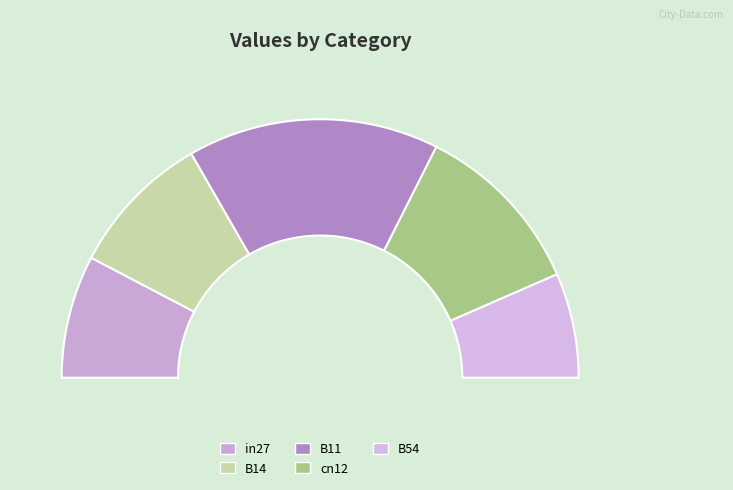

How many slices are in this pie chart?

5